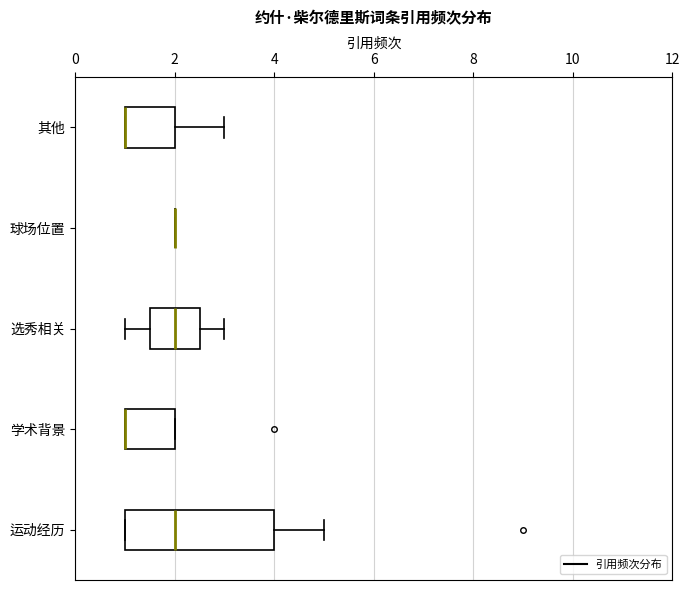

Where is the right edge of the box for 选秀相关 on the x-axis? The values are not printed on the chart, so give them approximately, as read against the axis.

2.6